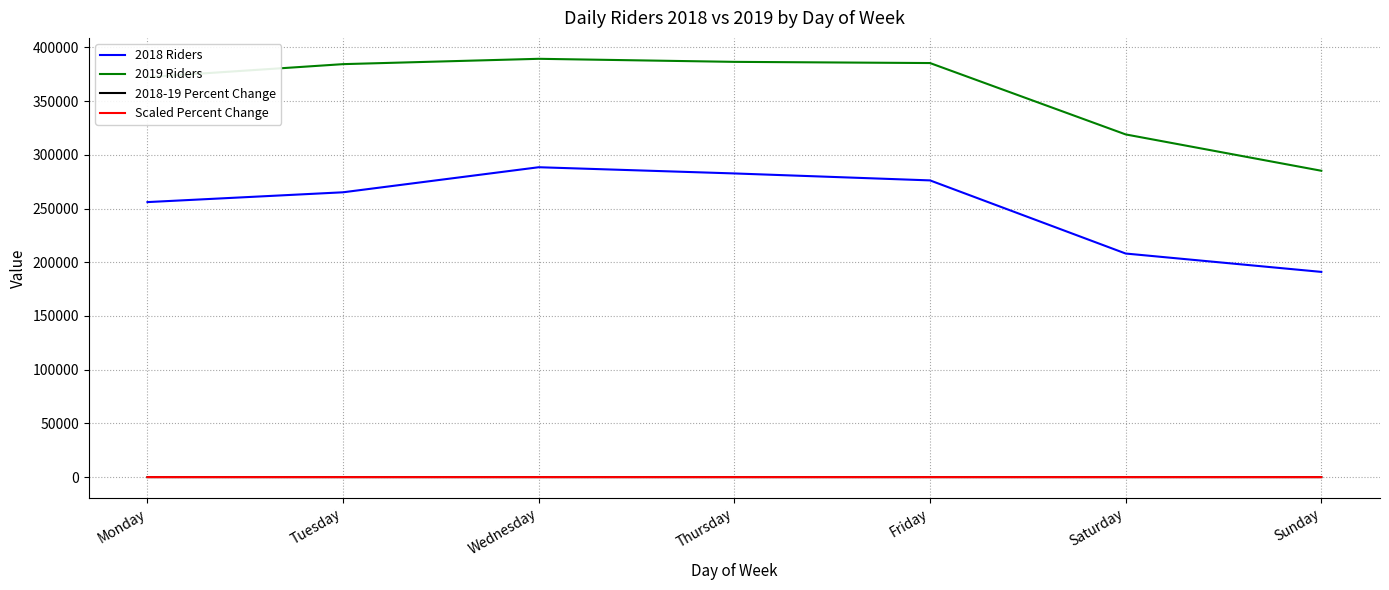

The value of 2019 Riders at Saturday is 319024.0. True or false?

True